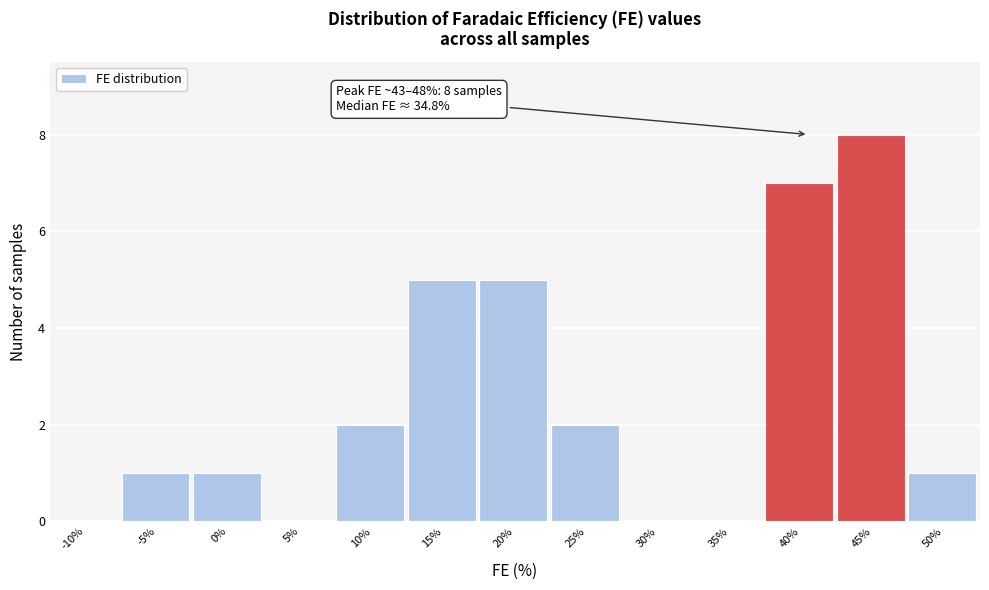

Reading left to right, extract all data points from this chart.

-10%=0	-5%=1	0%=1	5%=0	10%=2	15%=5	20%=5	25%=2	30%=0	35%=0	40%=7	45%=8	50%=1